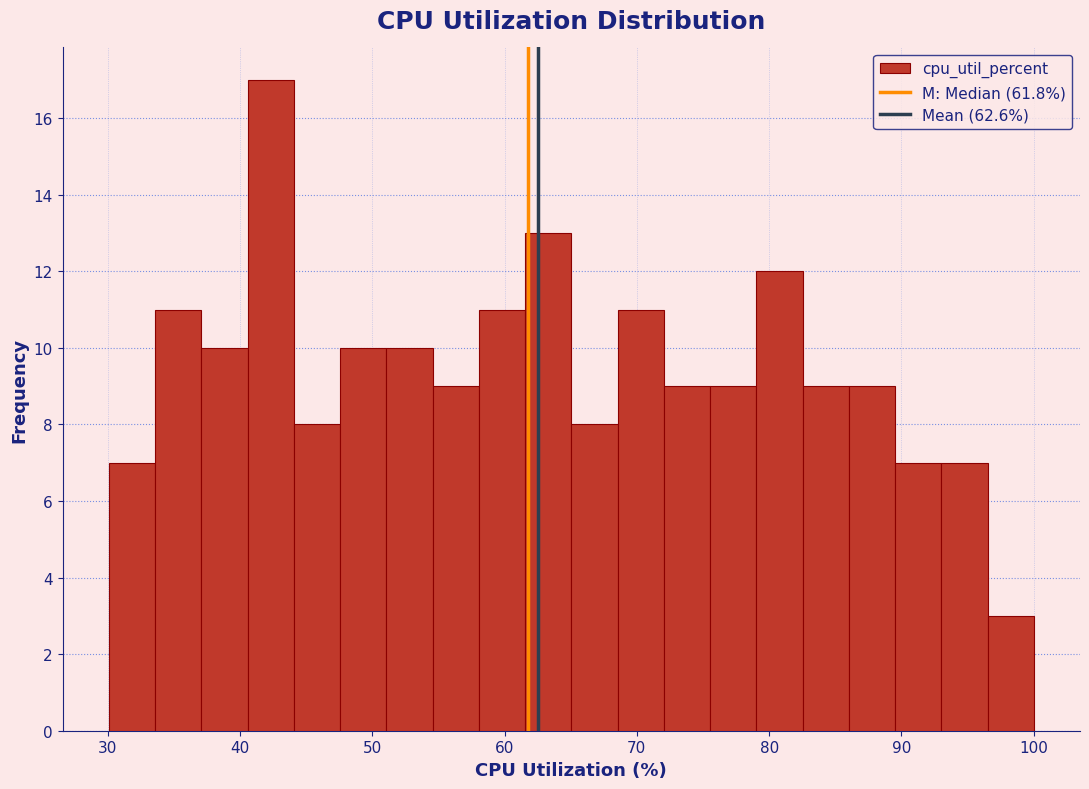

Read against the x-axis, roughly where is the centre of the tallest bar?

42